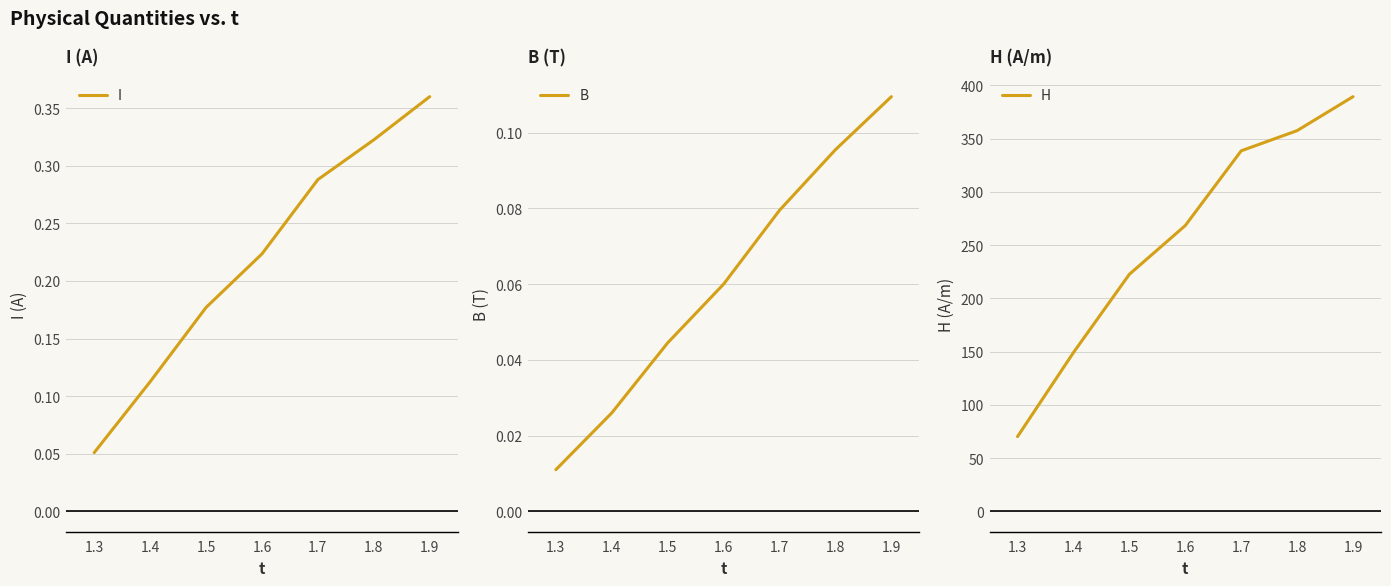

Which category has the highest value in the H series?

1.9